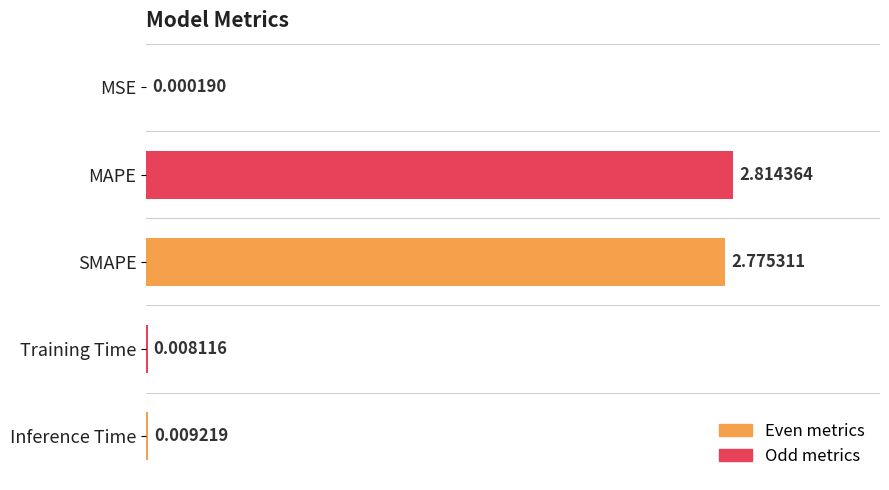

At which label is the value closest to 1?

Inference Time